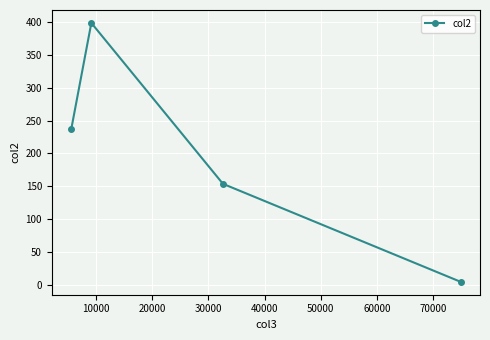

True or false: there are more than 2 points higher than both neighbors.

False